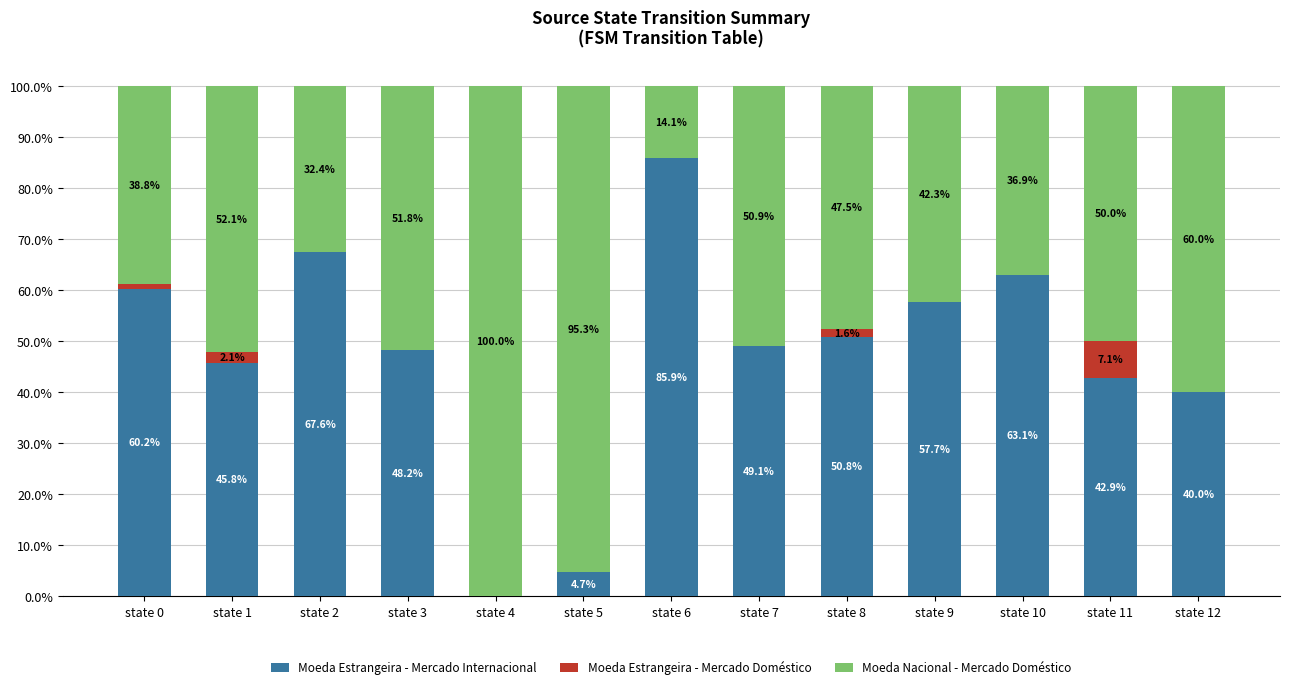

What is the total value across all series at state 12?

100.0